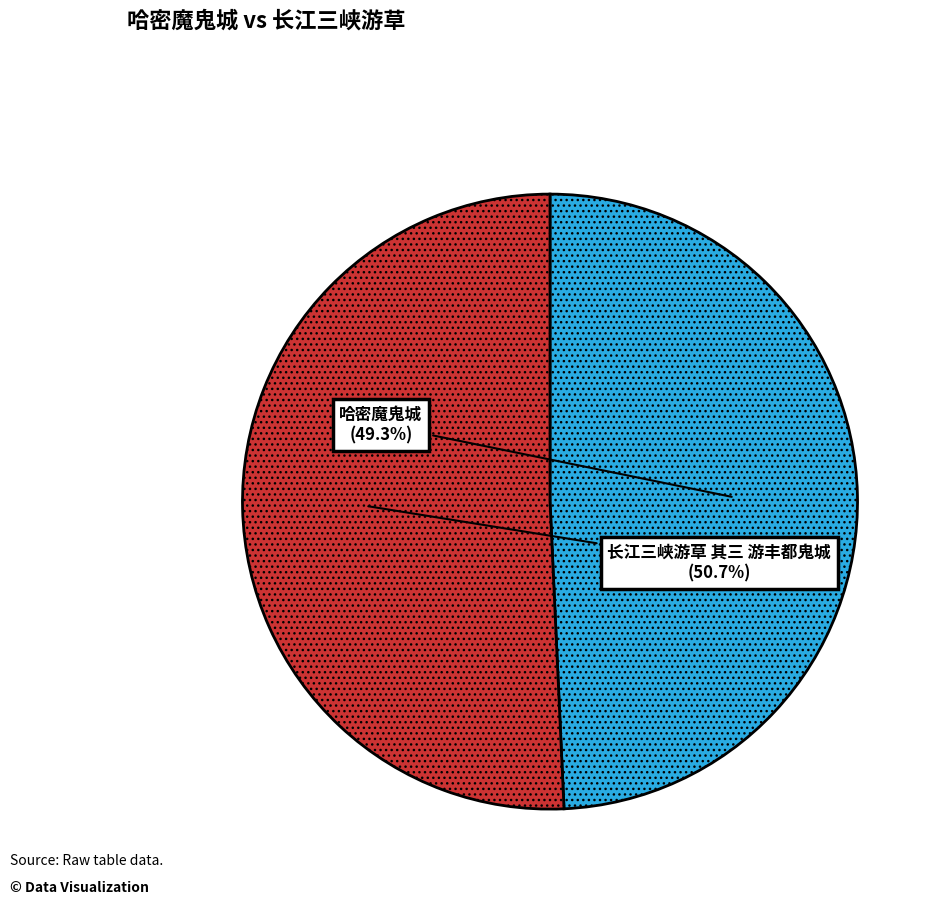

How many segments does this pie chart have?

2